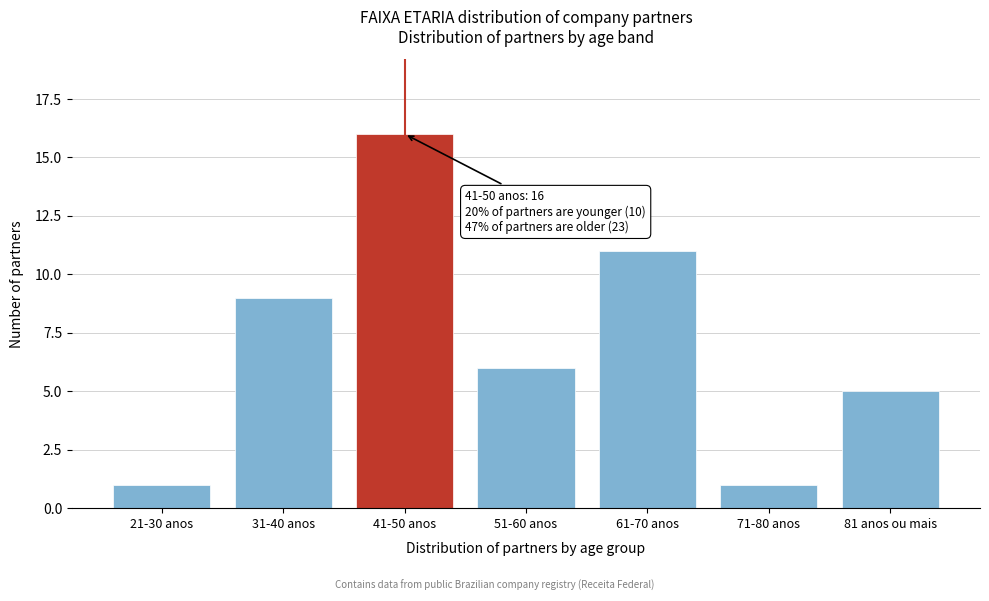

Reading left to right, what are all the values shown in this chart?

21-30 anos=1	31-40 anos=9	41-50 anos=16	51-60 anos=6	61-70 anos=11	71-80 anos=1	81 anos ou mais=5